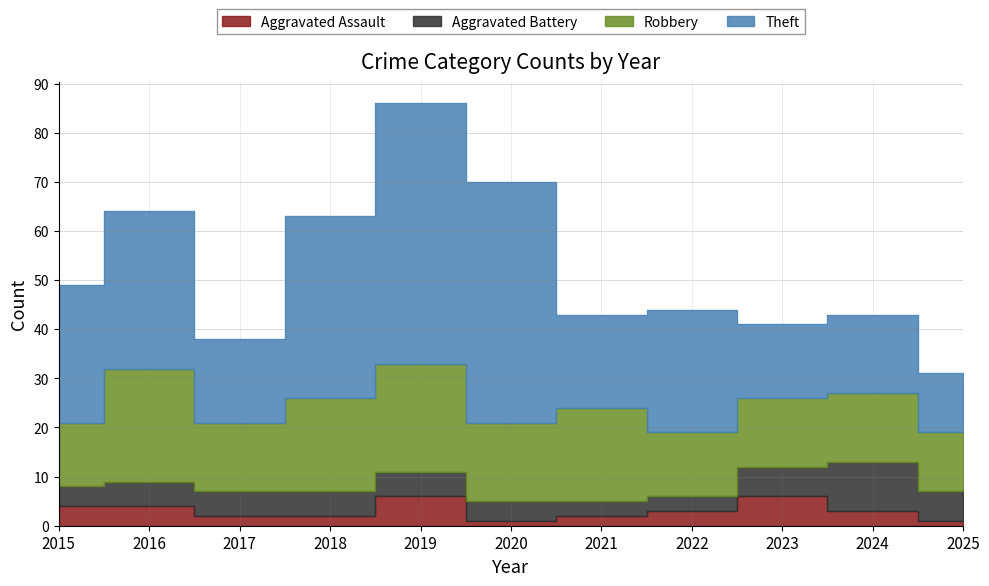

Which has a higher value, 2019 or 2020?

2019